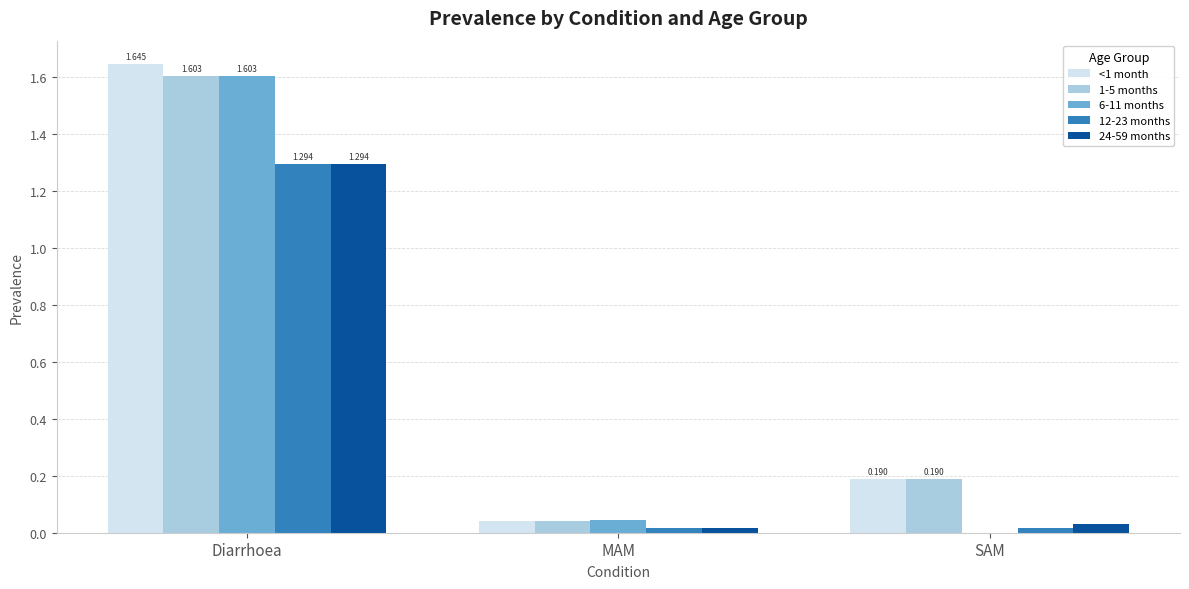

At which category is the sum across all series the highest?

Diarrhoea